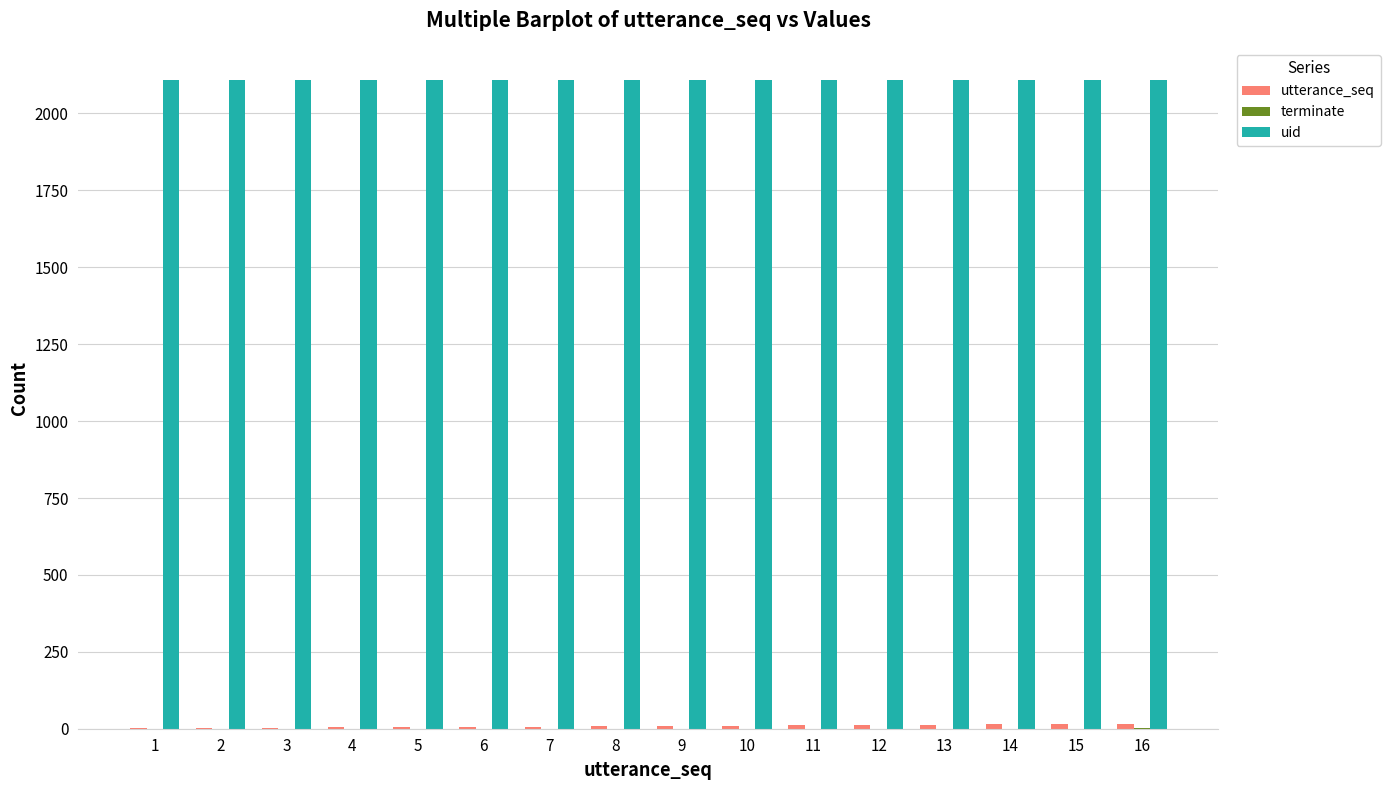

The value of uid at 1 is 2108. True or false?

True